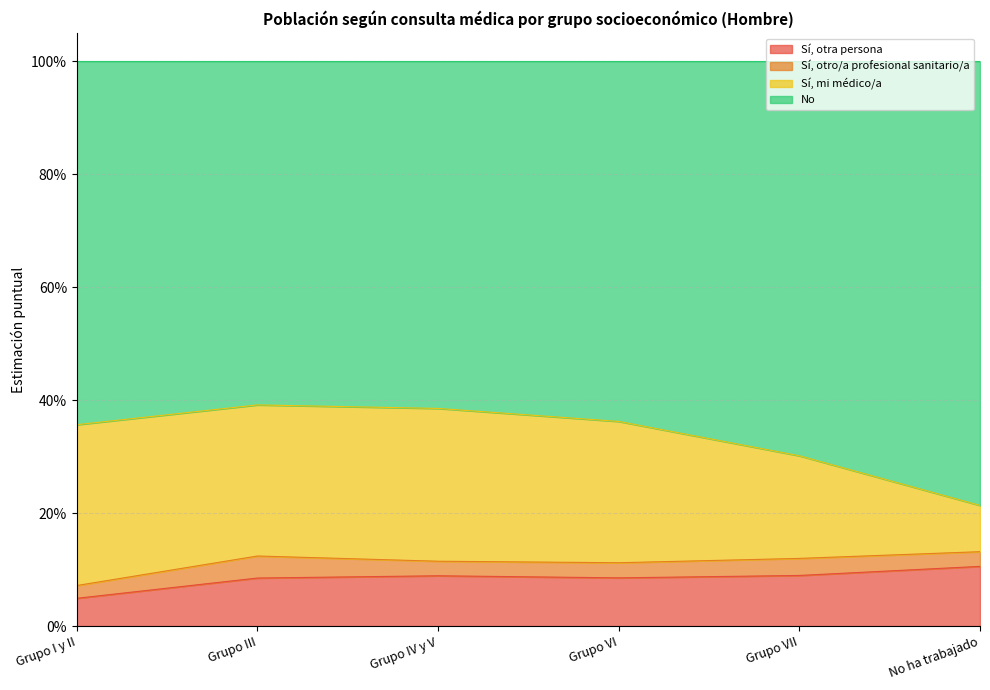

What is the label of the 6th point from the right?

Grupo I y II